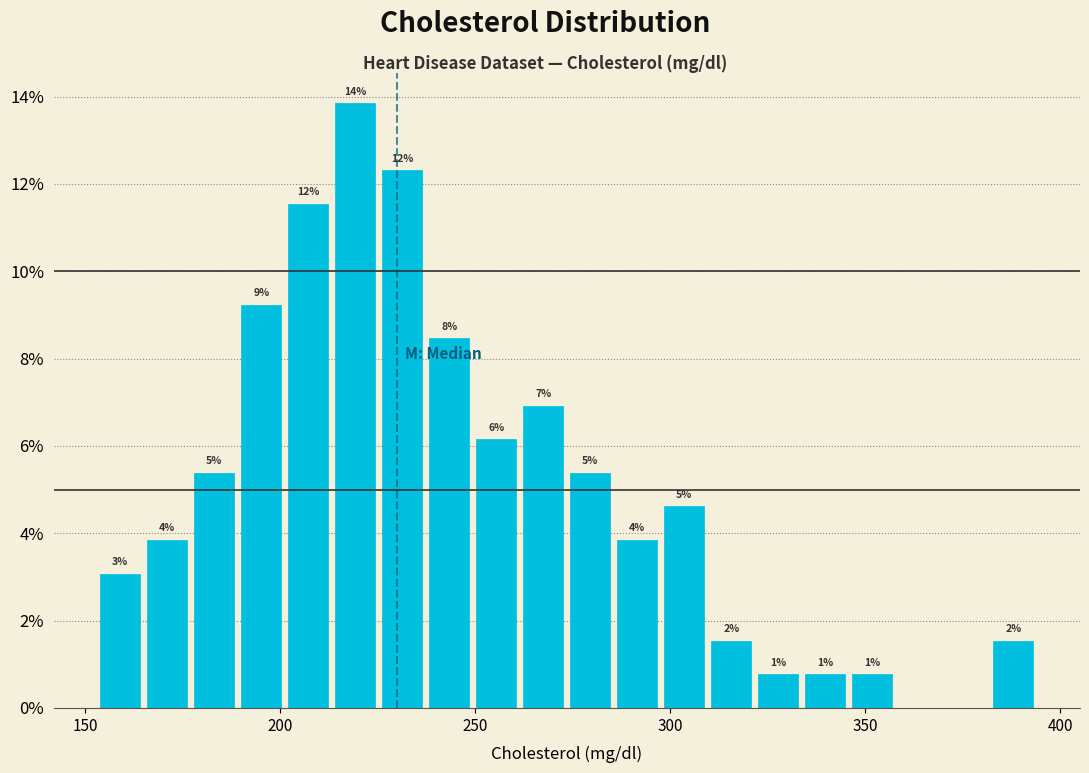

Read against the x-axis, roughly where is the centre of the tallest bar?

220